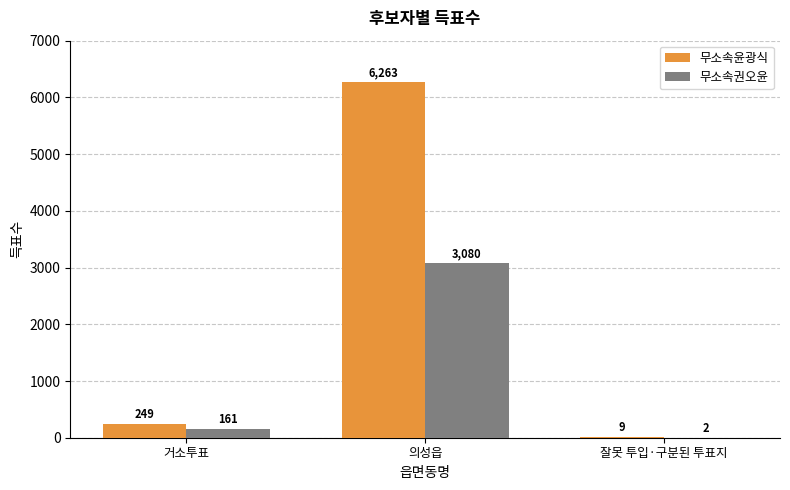

How many groups of bars are there?

3